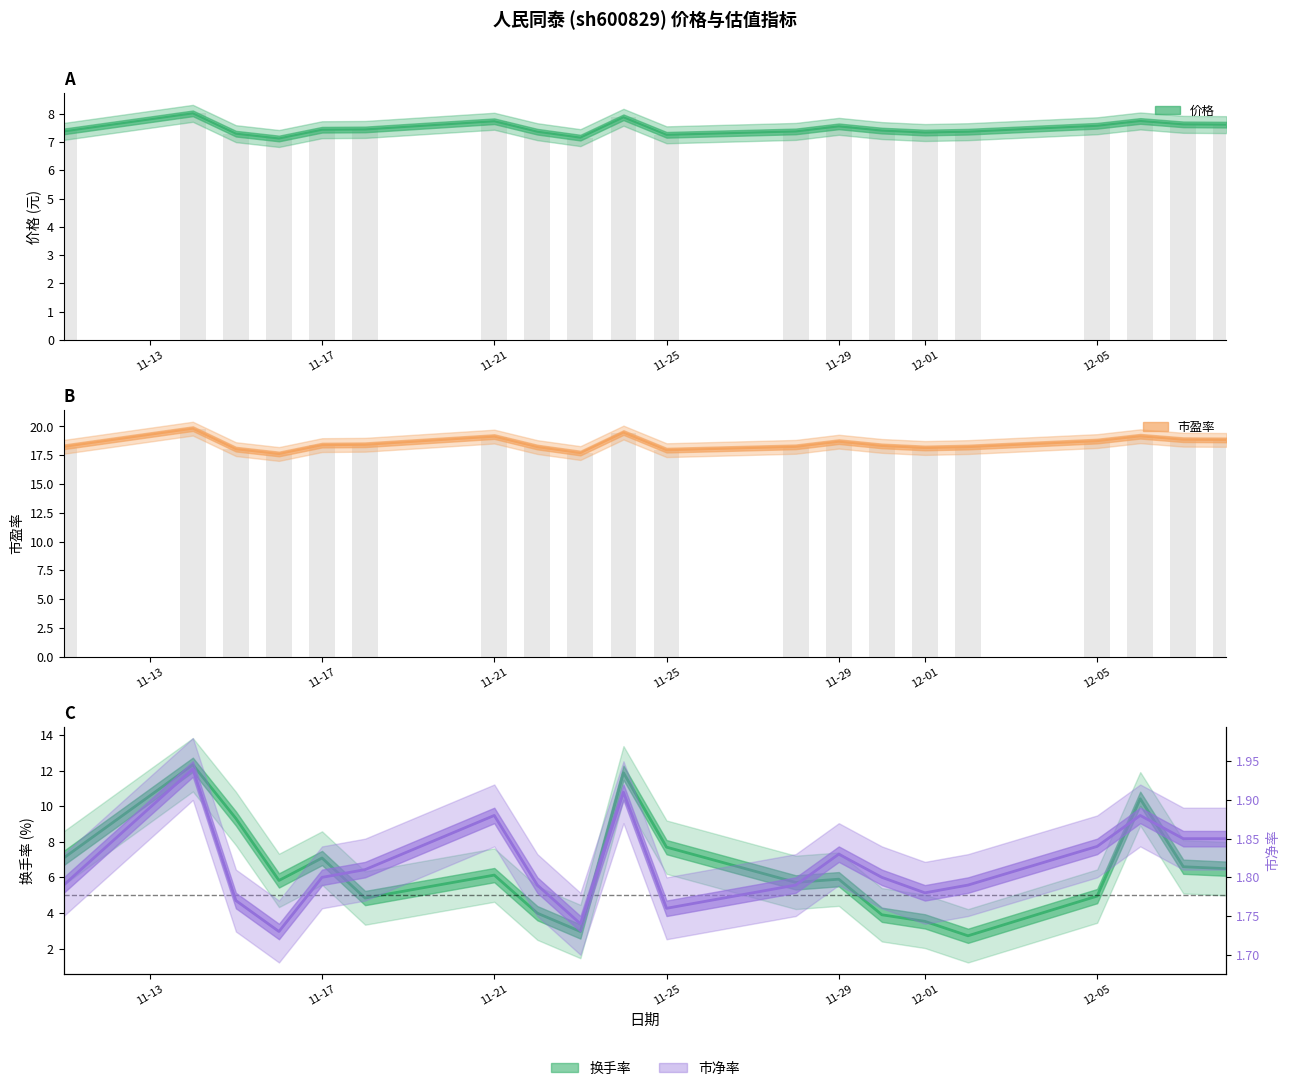

What is the average value of the 市净率 series?

1.8